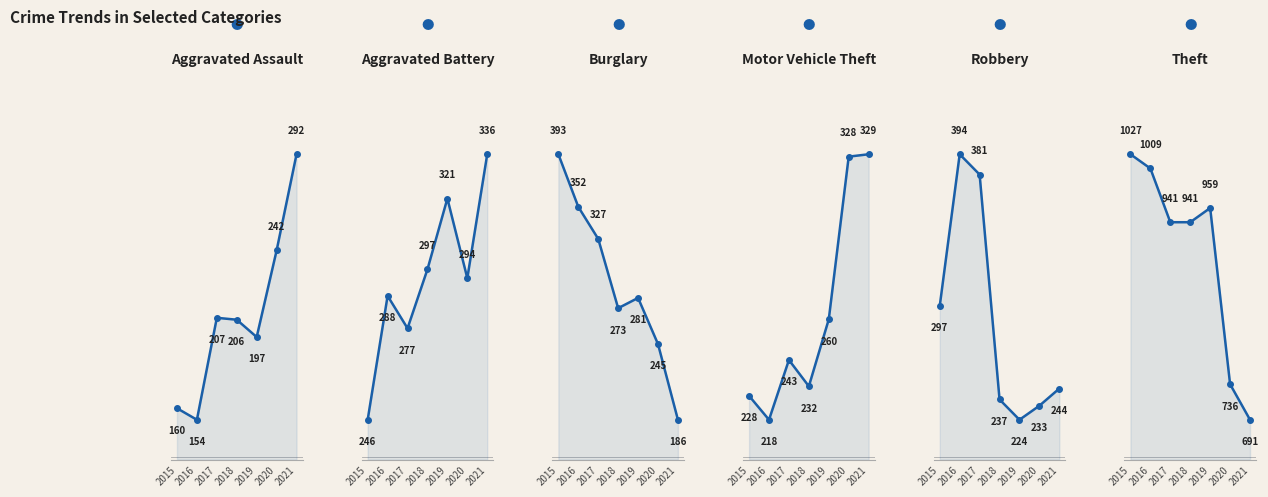

Reading right to left, transcribe all the data shown in this chart.

Aggravated Assault: 2021=292	2020=242	2019=197	2018=206	2017=207	2016=154	2015=160
Aggravated Battery: 2021=336	2020=294	2019=321	2018=297	2017=277	2016=288	2015=246
Burglary: 2021=186	2020=245	2019=281	2018=273	2017=327	2016=352	2015=393
Motor Vehicle Theft: 2021=329	2020=328	2019=260	2018=232	2017=243	2016=218	2015=228
Robbery: 2021=244	2020=233	2019=224	2018=237	2017=381	2016=394	2015=297
Theft: 2021=691	2020=736	2019=959	2018=941	2017=941	2016=1009	2015=1027